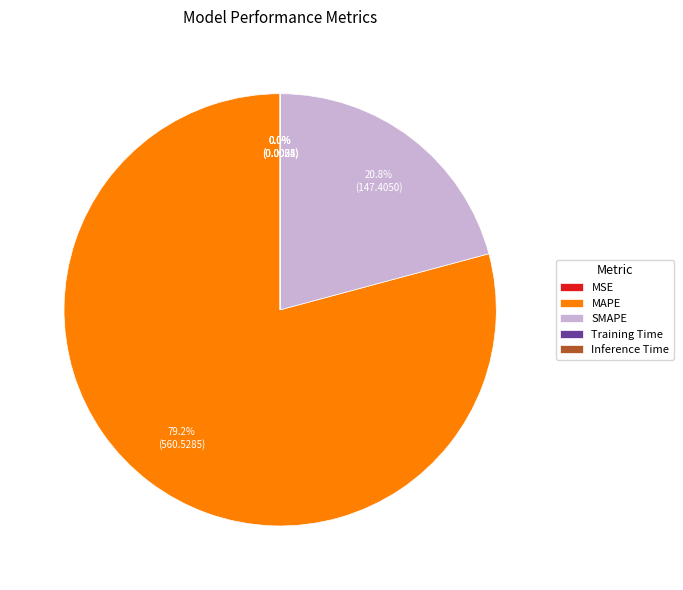

What is the total percentage of SMAPE and MAPE?

100.0%